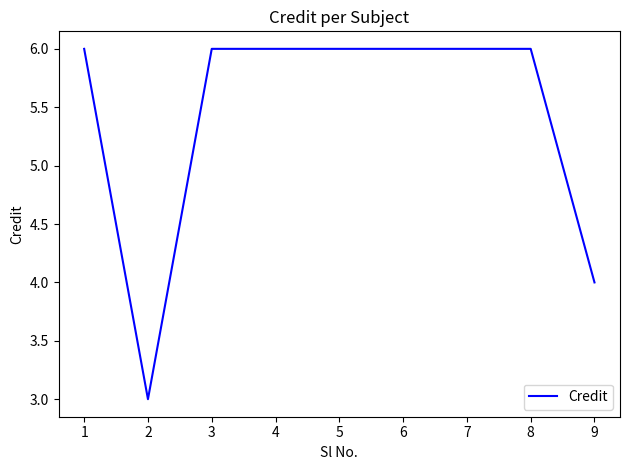

Reading left to right, list all the values displayed in this chart.

6	3	6	6	6	6	6	6	4